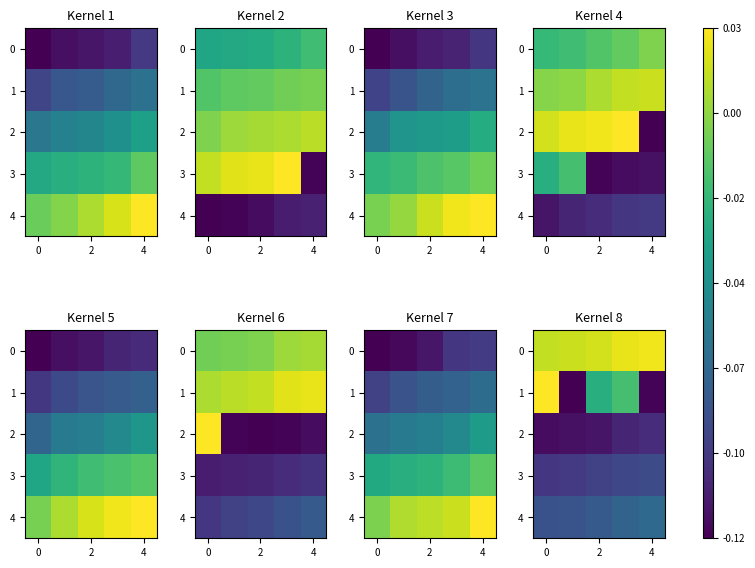

What is the sum of the 1 values at 4 and 2?

-0.1